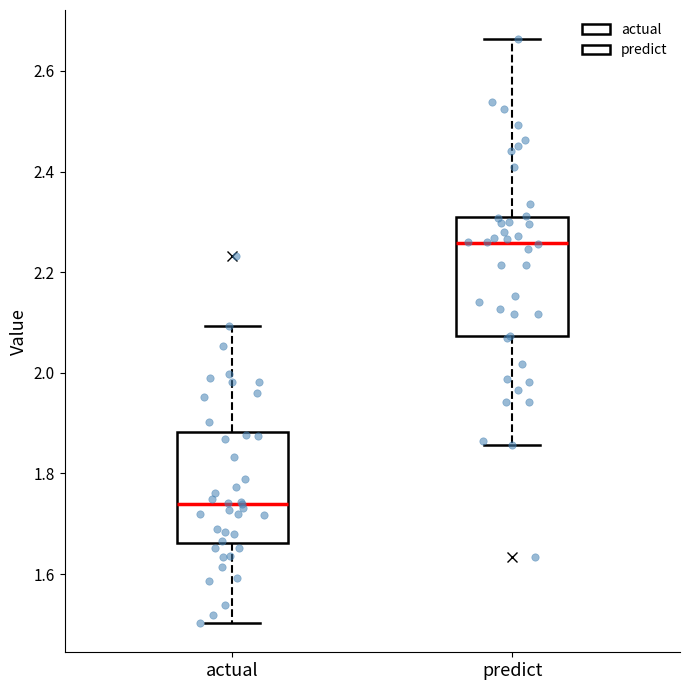

Reading left to right, transcribe this box plot: for each box, give where its median line is, the range the box spans, and where its two whiskers end, as read against the y-axis. The values are not printed on the chart, so give them approximately, as read against the axis.

actual: median 1.74, box 1.66 to 1.88, whiskers 1.50 to 2.10
predict: median 2.26, box 2.08 to 2.30, whiskers 1.86 to 2.66